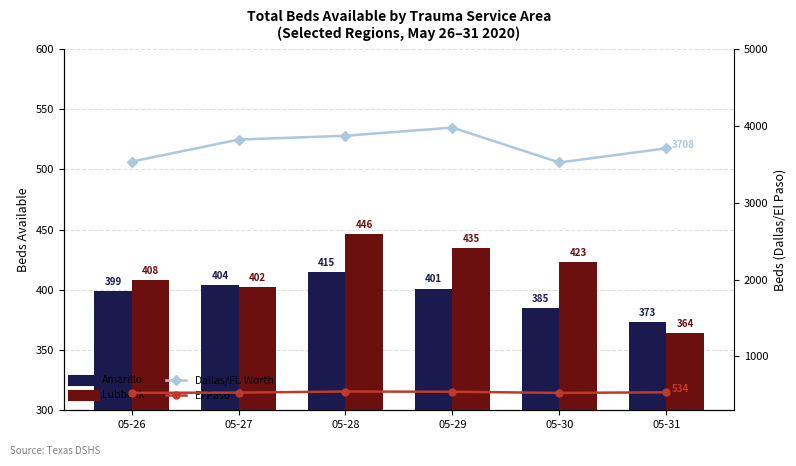

What is the difference between the second highest and minimum values in the Dallas/Ft. Worth series?

348